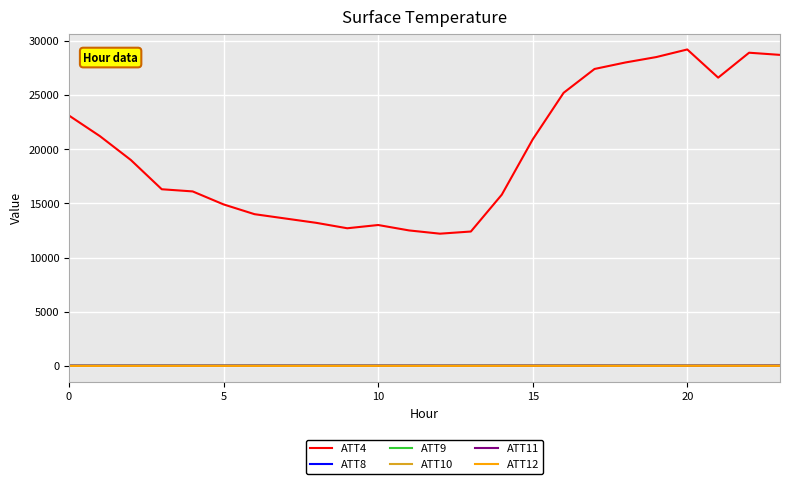

Which series has the largest total across all categories?

ATT4